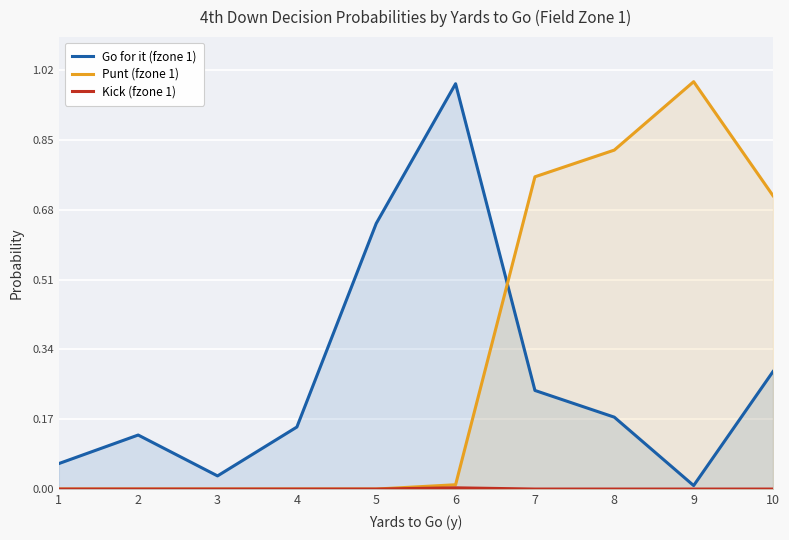

The Punt (fzone 1) series shows 0.4 at 3. True or false?

False